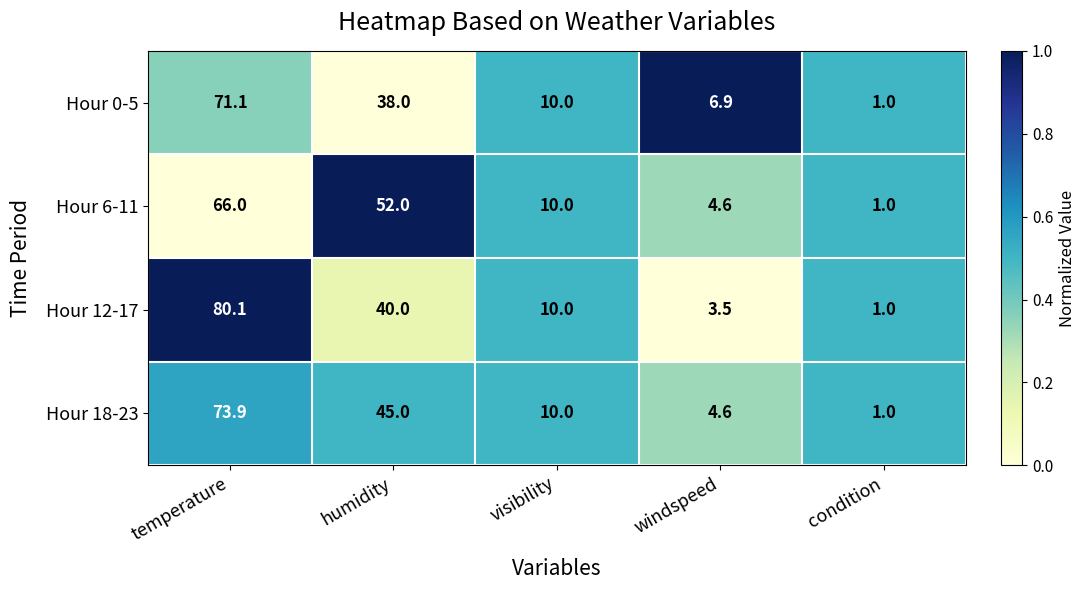

What is the difference between the highest and lowest values at temperature?

14.1